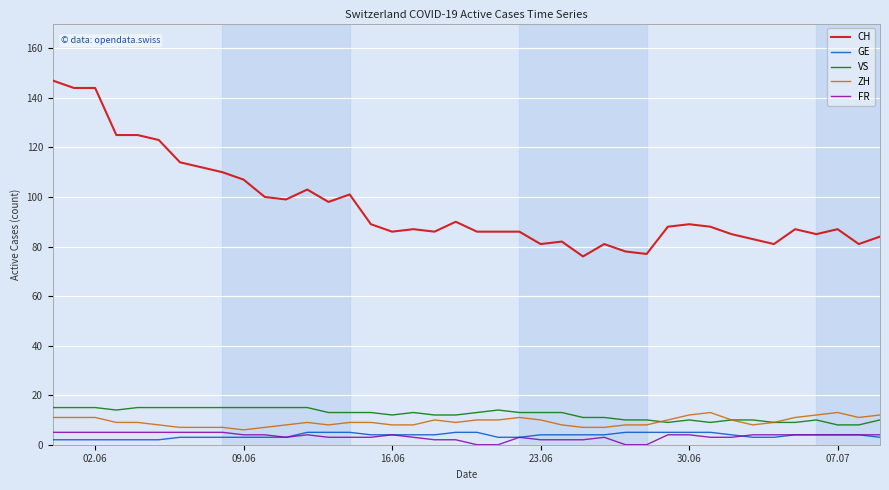

Does the chart have visible grid lines?

Yes